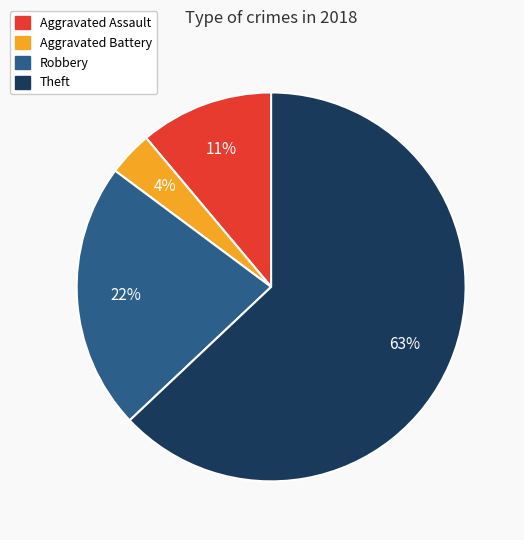

Does any single category account for the majority?

Yes